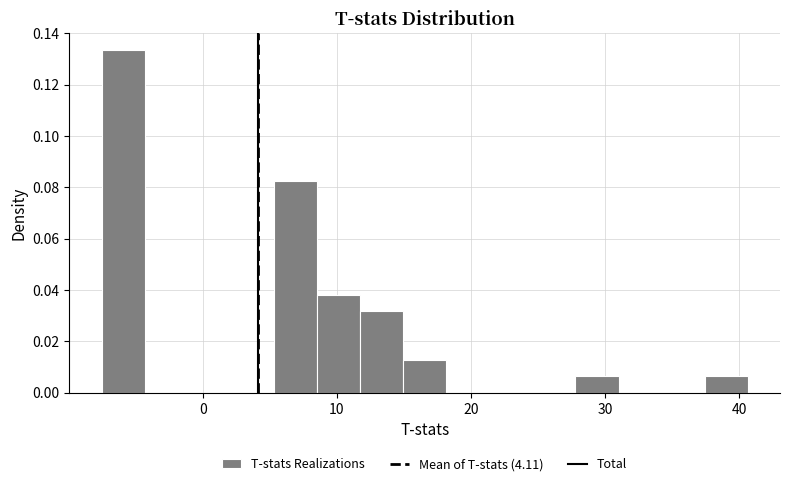

Read against the x-axis, roughly where is the centre of the tallest bar?

-6